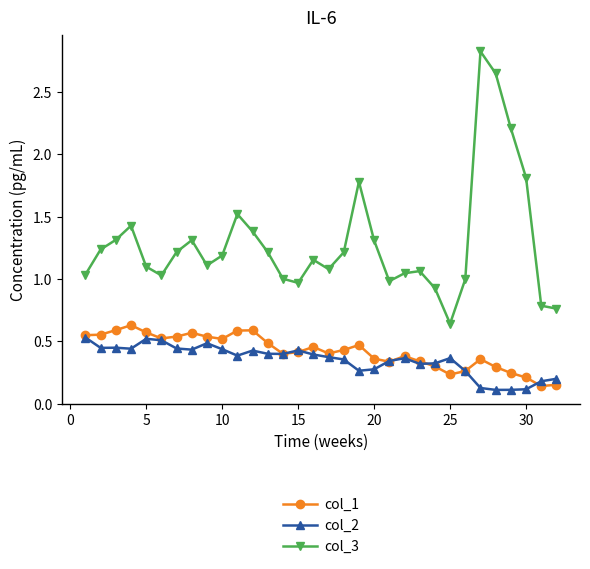

In col_3, how many points are higher than both neighbors (excluding endpoints)?

7